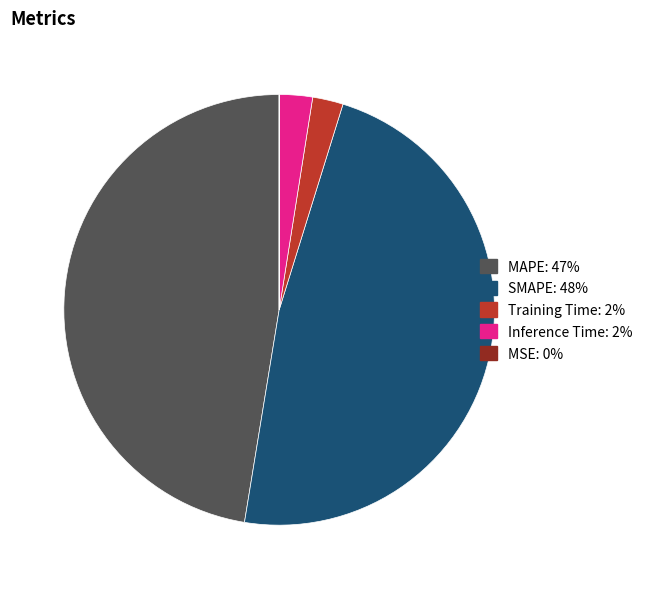

Which has a higher value, SMAPE or Training Time?

SMAPE